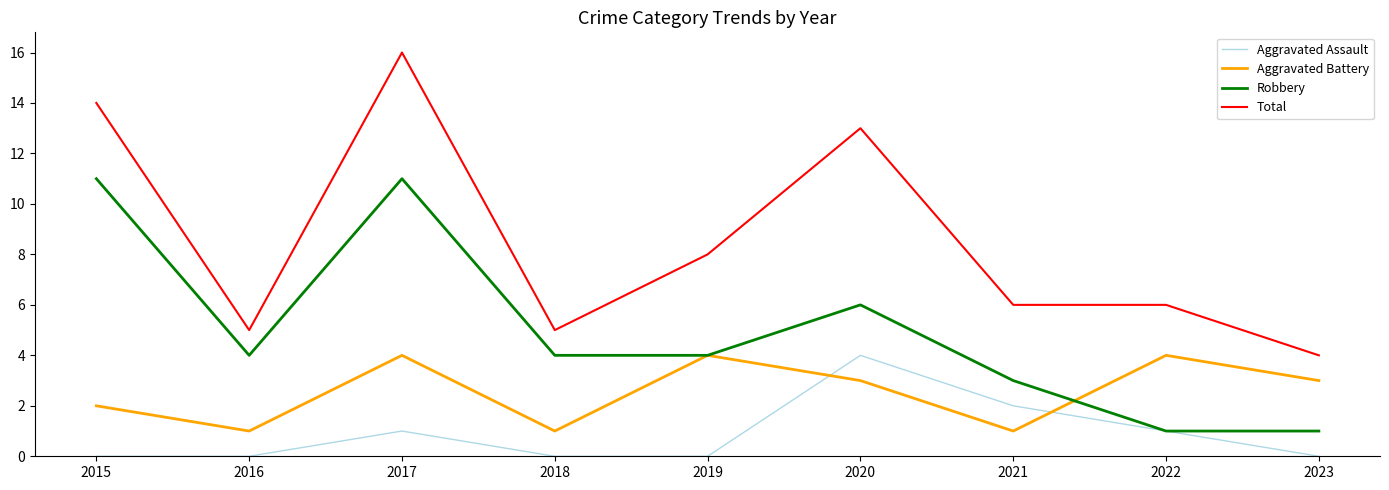

Which series changed the most between 2015 and 2016?

Total